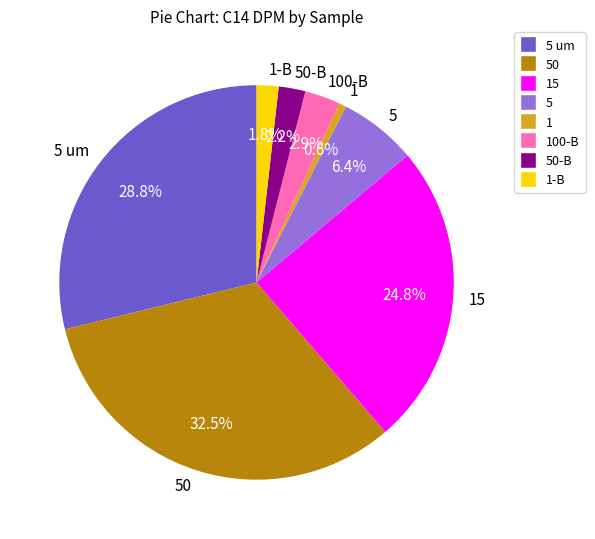

To the nearest percent, what is the difference between the 5 and 1-B slice percentages?

5%